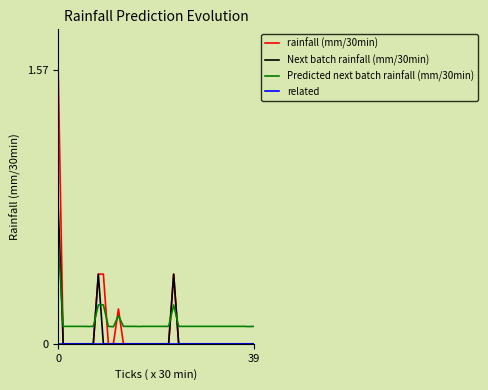

What is the highest value of the Next batch rainfall (mm/30min) series?

0.8